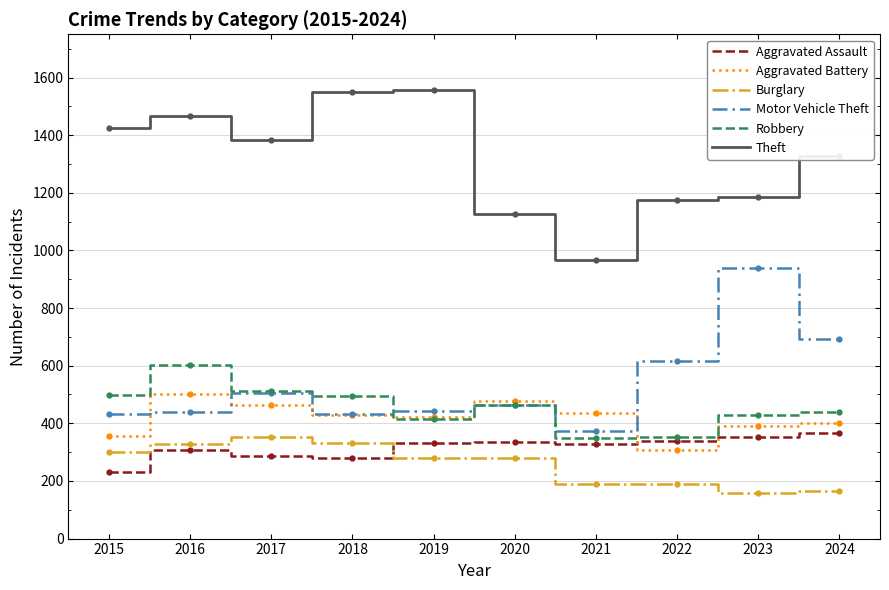

In Burglary, how many points are lower than both neighbors (excluding endpoints)?

2